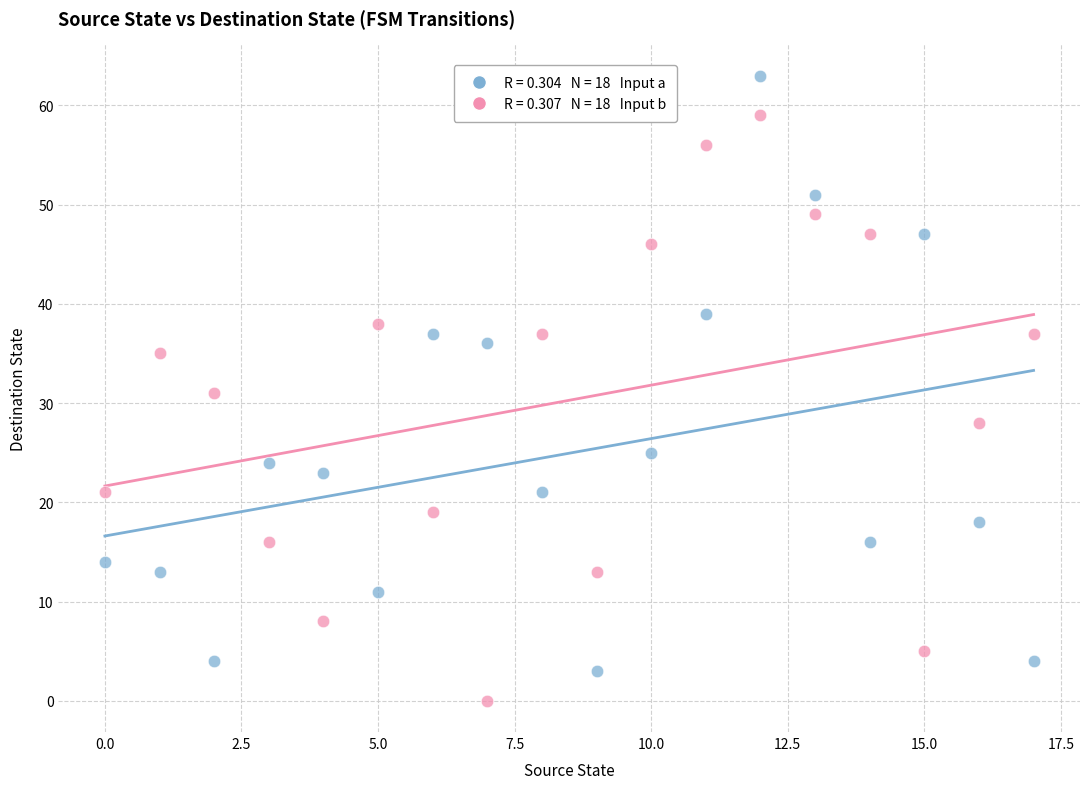

Across all data points, what is the range of Y values (max minus min)?

63